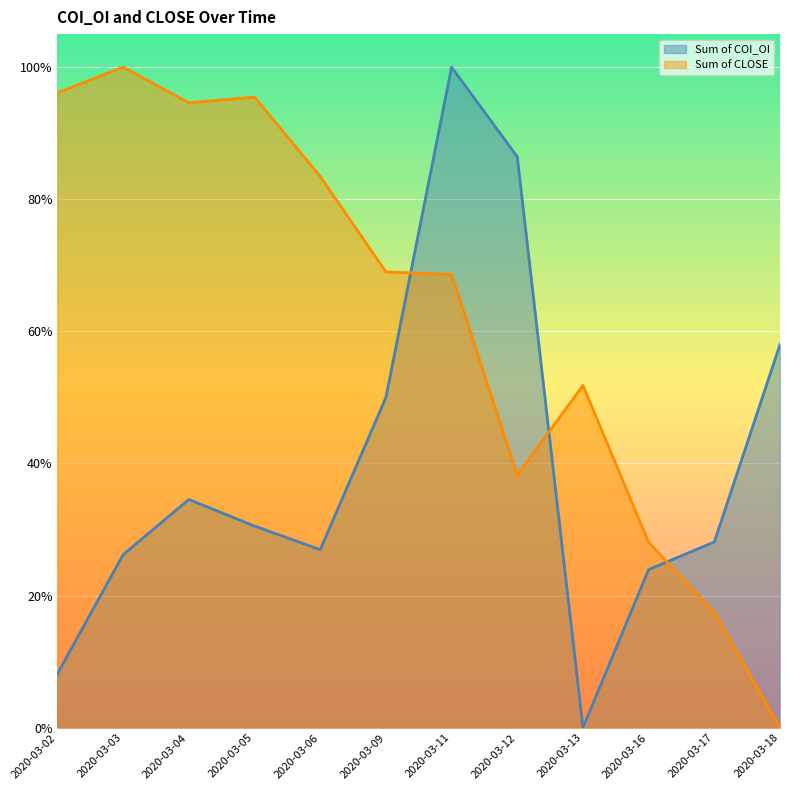

In Sum of COI_OI, how many points are lower than both neighbors (excluding endpoints)?

2